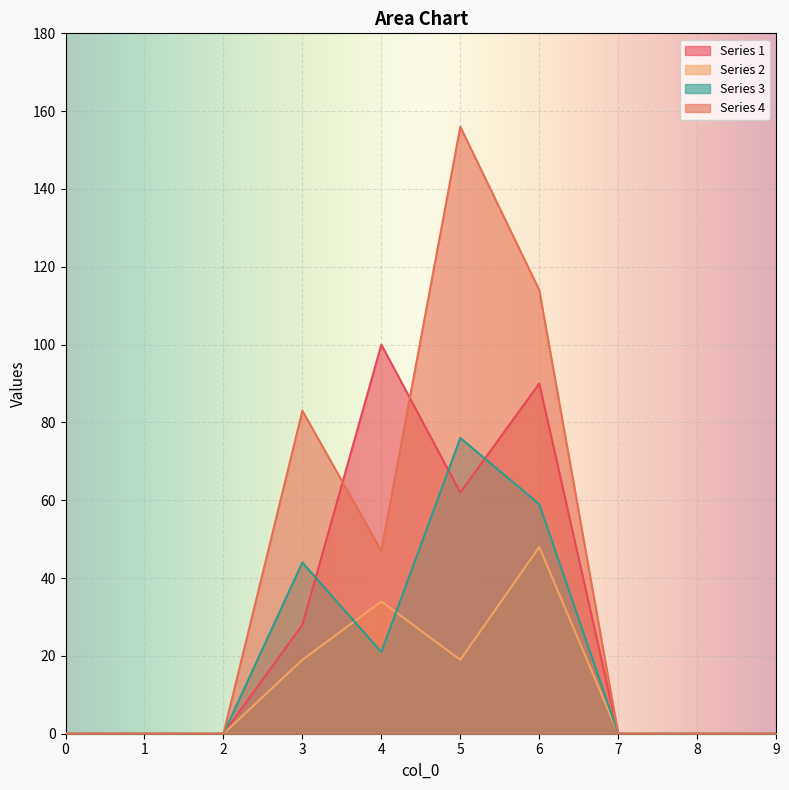

In 1, how many points are lower than both neighbors (excluding endpoints)?

1